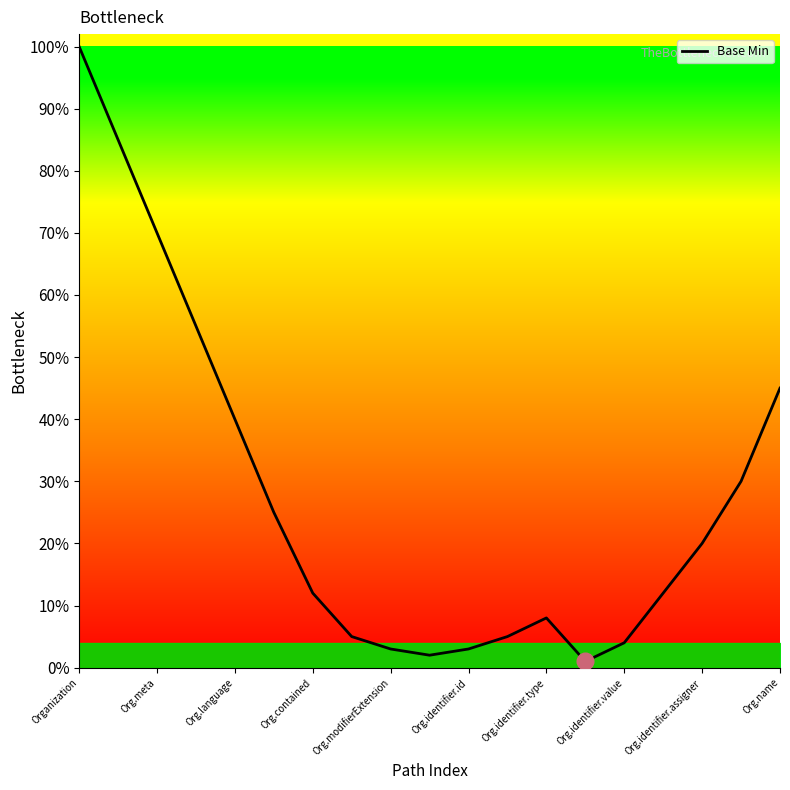

True or false: the data shows 0.0 at Org.modifierExtension.

False